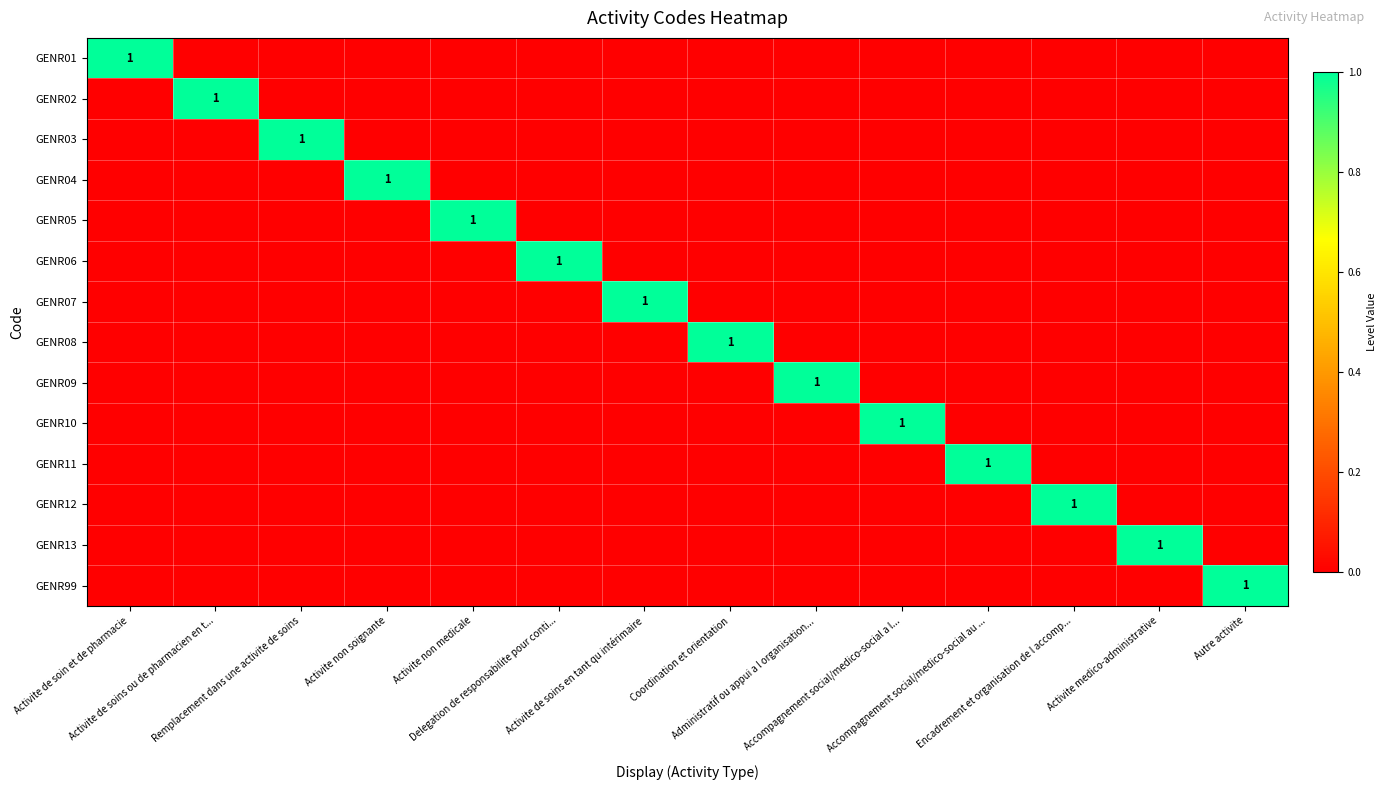

What is the difference between the highest and lowest values at Activite medico-administrative?

1